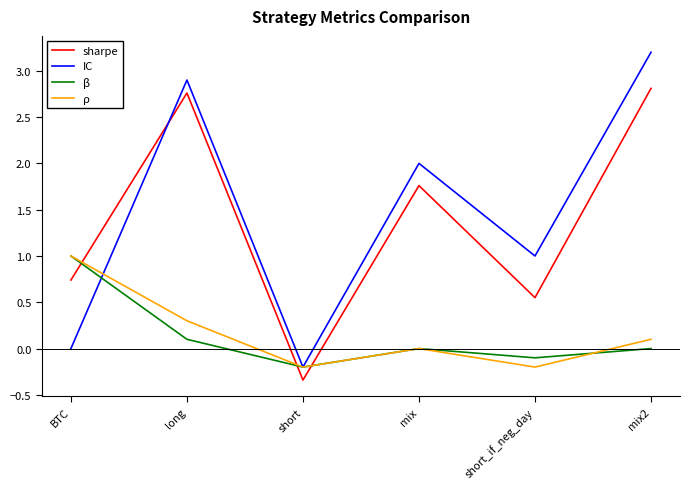

What is the total value across all series at BTC?

2.7